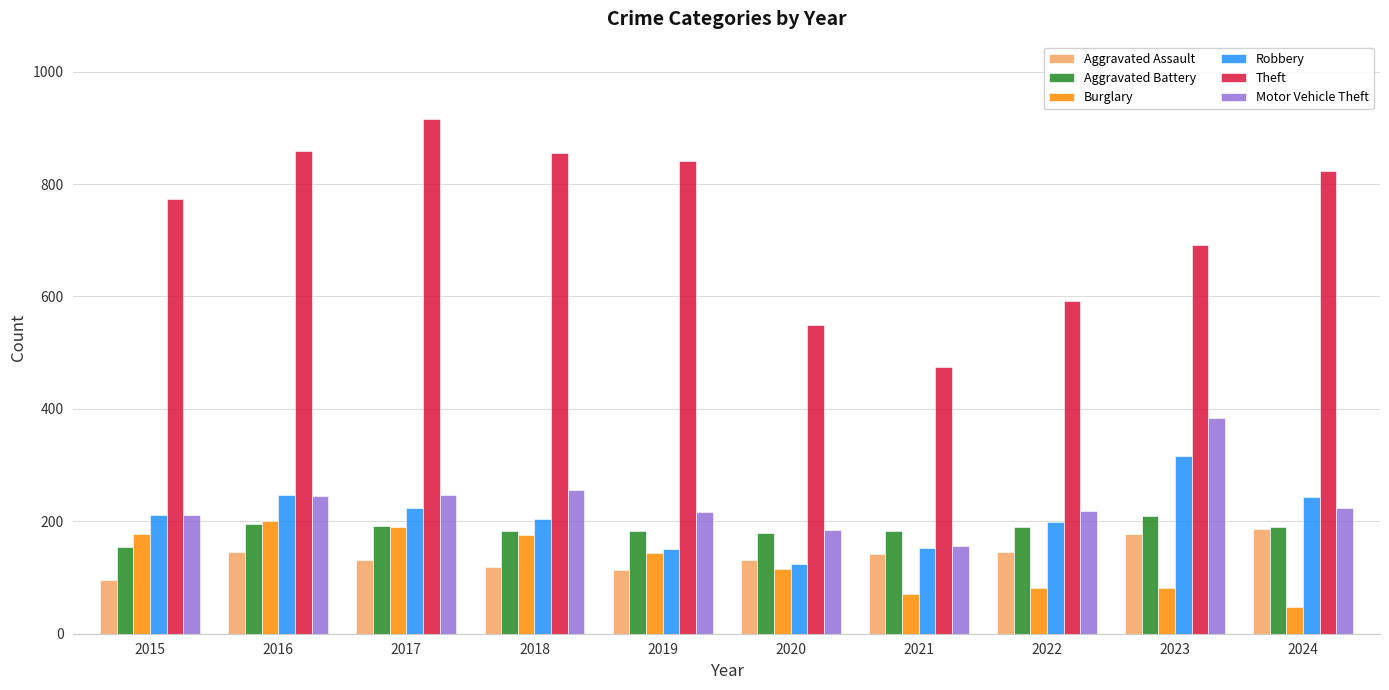

Between 2015 and 2022, which series saw the biggest shift?

Theft